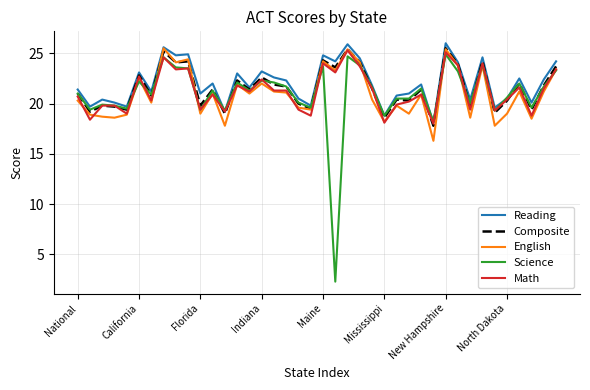

What is the average value of the Reading series?

22.1